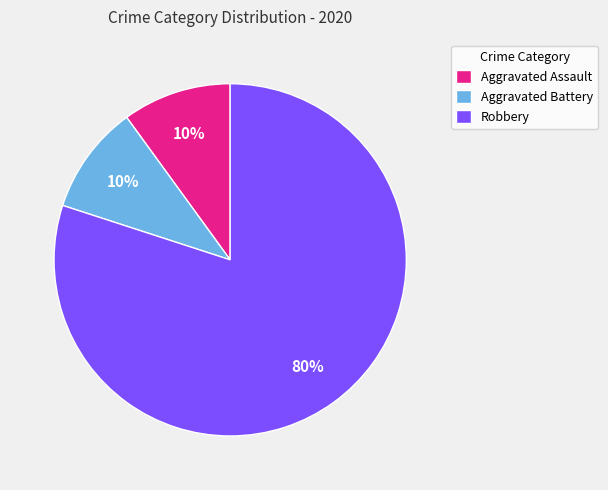

What percentage is the Robbery slice, to the nearest percent?

80%